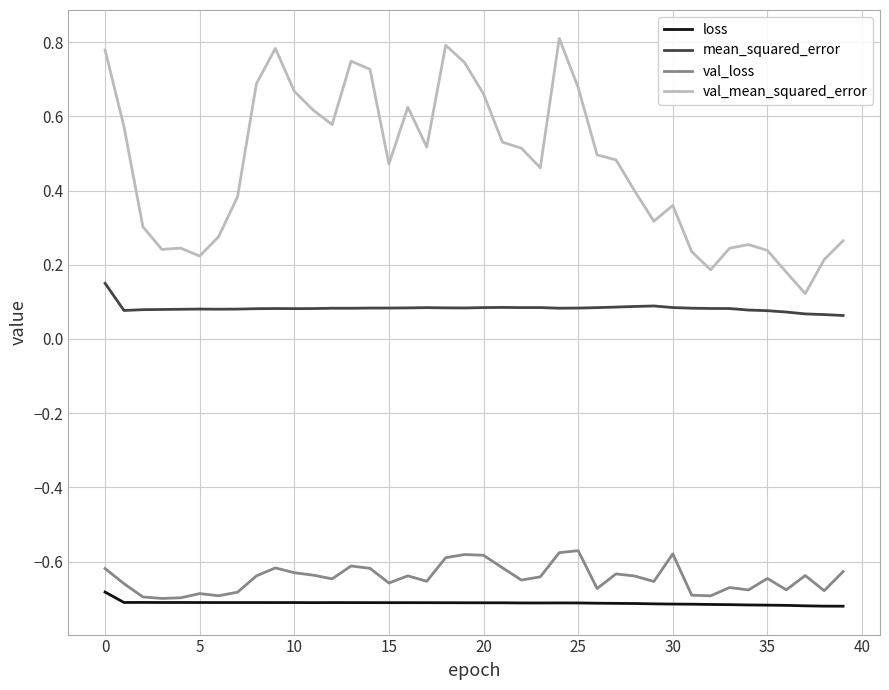

Which series has the widest spread of values?

val_mean_squared_error